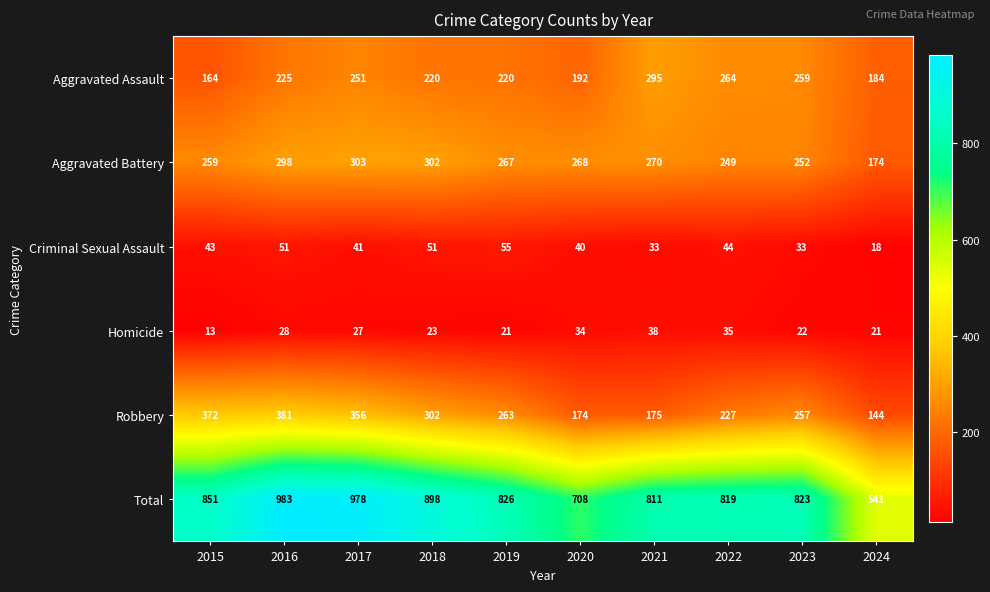

Read the Robbery value at 2016.

381